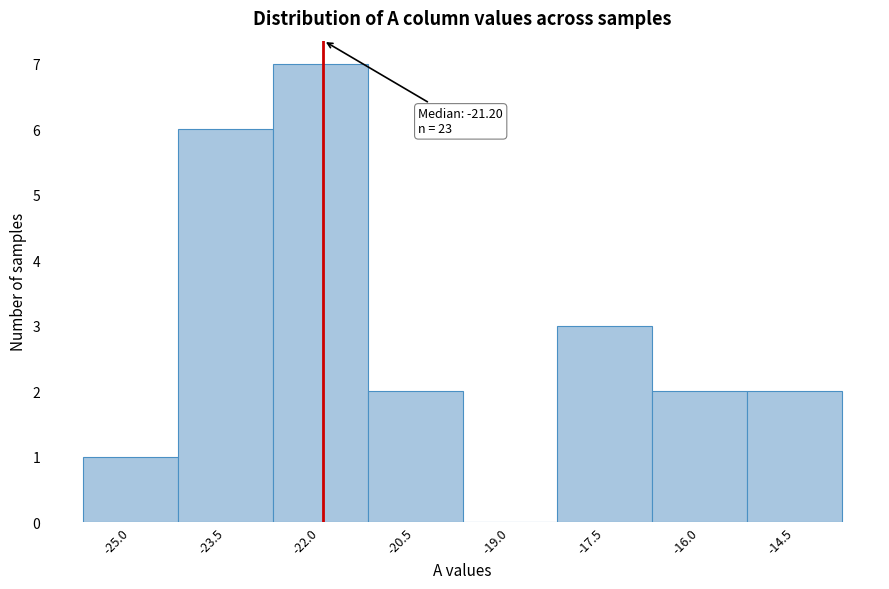

Reading left to right, transcribe all the data shown in this chart.

-25.0=1	-23.5=6	-22.0=7	-20.5=2	-19.0=0	-17.5=3	-16.0=2	-14.5=2